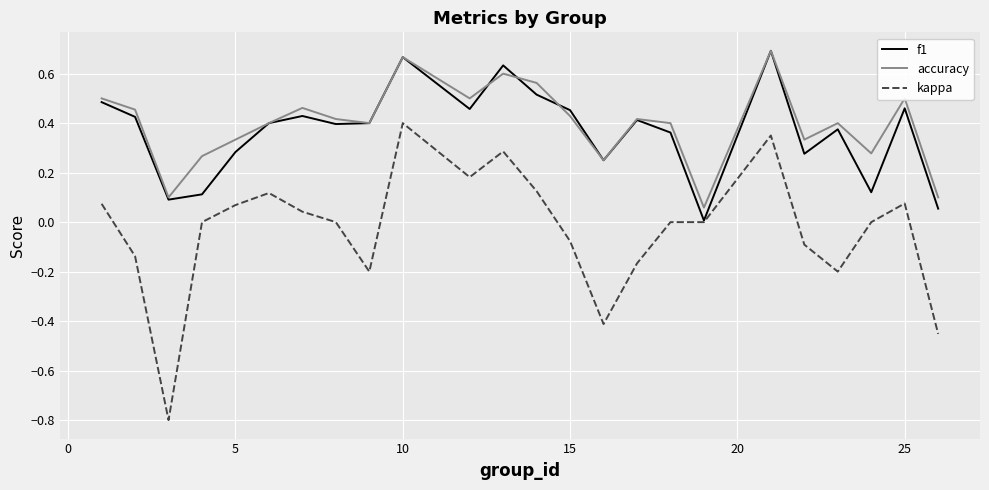

What is the minimum value shown in the chart?

-0.8